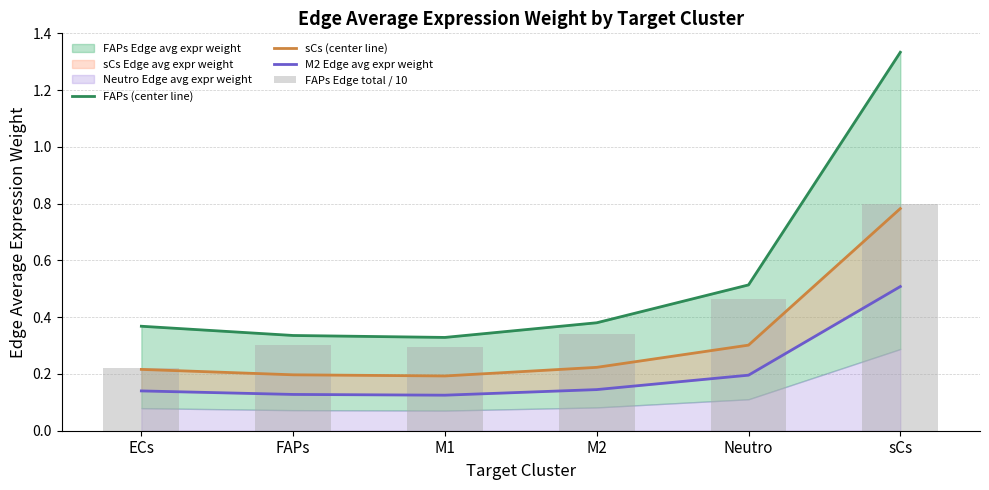

What is the difference between the second highest and second lowest values in the FAPs (center line) series?

0.2